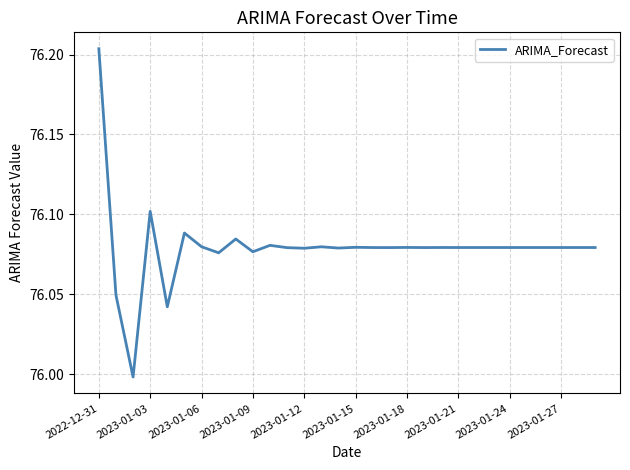

How many lines are shown in the chart?

1